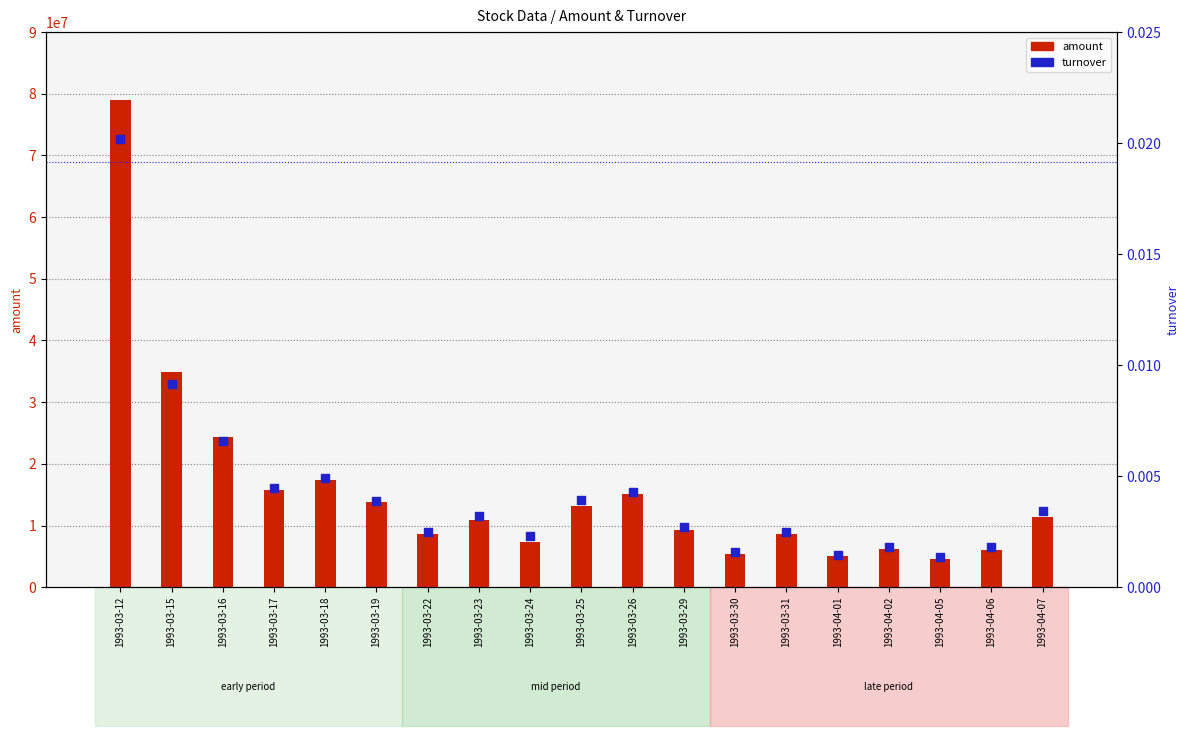

Is the value of amount at 1993-04-05 greater than the value of turnover at 1993-03-31?

Yes